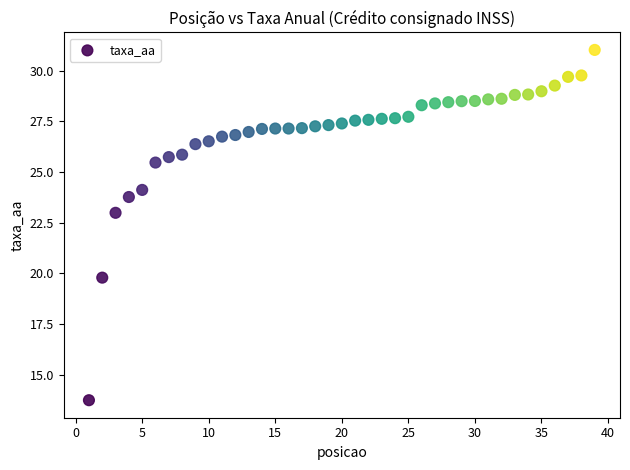

What is the range of X values (max minus min)?

38.0